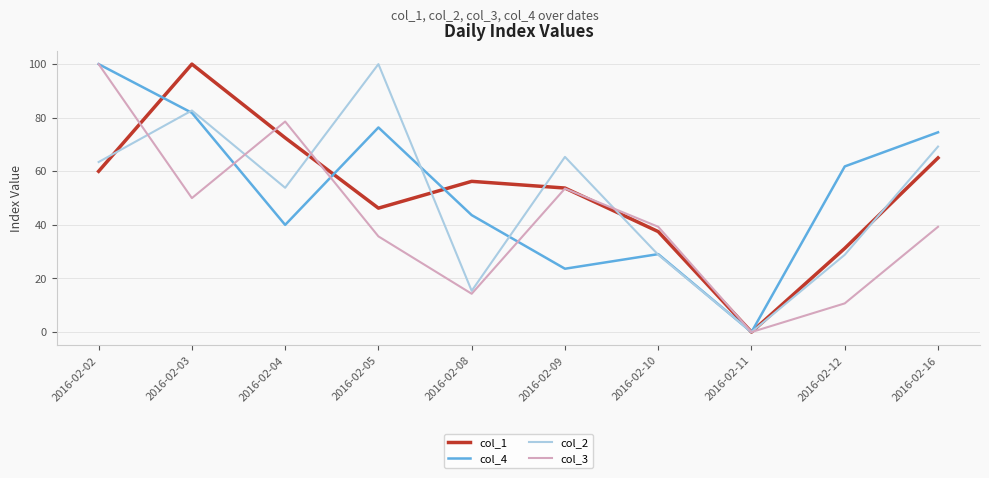

Is it true that col_2 equals 82.7 at 2016-02-03?

True